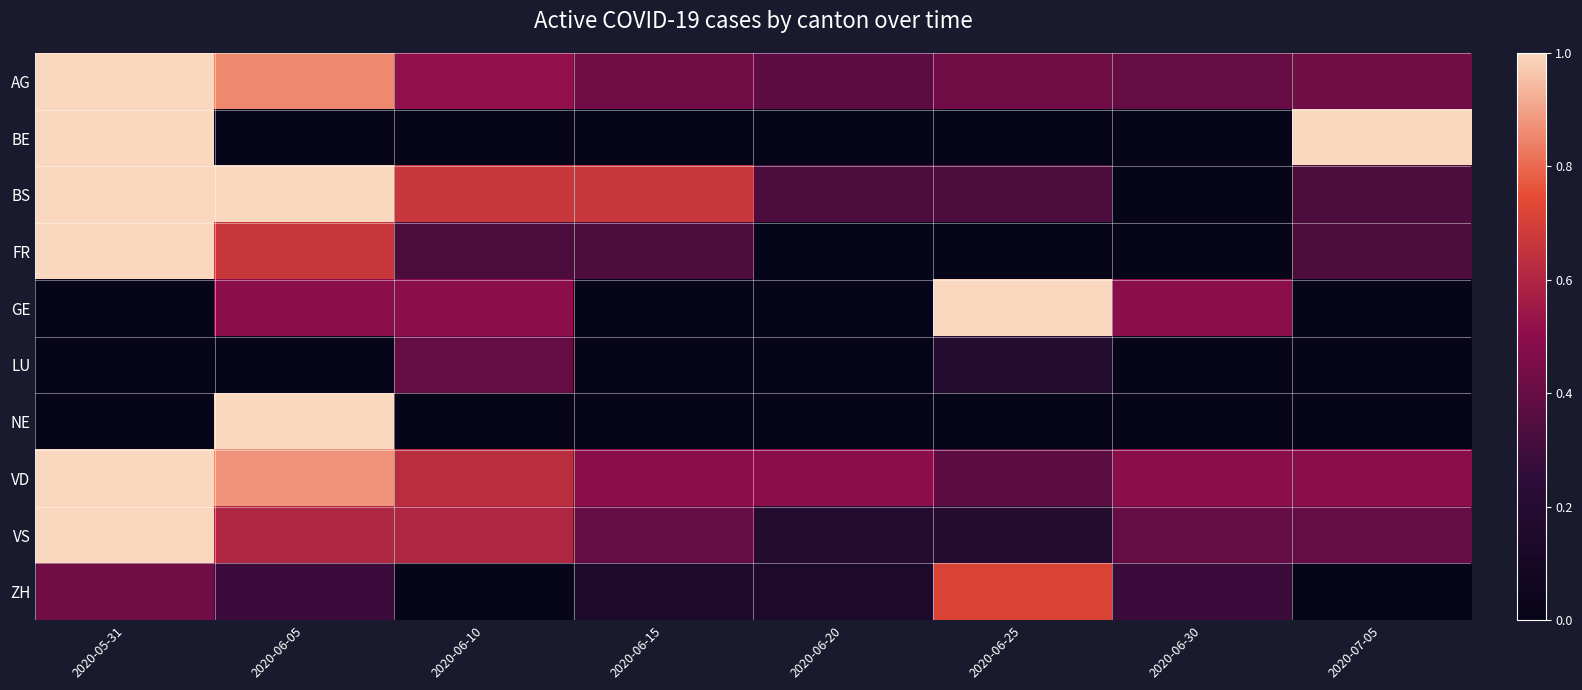

Reading left to right, transcribe all the data shown in this chart.

AG: 2020-05-31=1.0	2020-06-05=0.9	2020-06-10=0.5	2020-06-15=0.4	2020-06-20=0.4	2020-06-25=0.4	2020-06-30=0.4	2020-07-05=0.4
BE: 2020-05-31=1.0	2020-06-05=0.0	2020-06-10=0.0	2020-06-15=0.0	2020-06-20=0.0	2020-06-25=0.0	2020-06-30=0.0	2020-07-05=1.0
BS: 2020-05-31=1.0	2020-06-05=1.0	2020-06-10=0.7	2020-06-15=0.7	2020-06-20=0.3	2020-06-25=0.3	2020-06-30=0.0	2020-07-05=0.3
FR: 2020-05-31=1.0	2020-06-05=0.7	2020-06-10=0.3	2020-06-15=0.3	2020-06-20=0.0	2020-06-25=0.0	2020-06-30=0.0	2020-07-05=0.3
GE: 2020-05-31=0.0	2020-06-05=0.5	2020-06-10=0.5	2020-06-15=0.0	2020-06-20=0.0	2020-06-25=1.0	2020-06-30=0.5	2020-07-05=0.0
LU: 2020-05-31=0.0	2020-06-05=0.0	2020-06-10=0.4	2020-06-15=0.0	2020-06-20=0.0	2020-06-25=0.2	2020-06-30=0.0	2020-07-05=0.0
NE: 2020-05-31=0.0	2020-06-05=1.0	2020-06-10=0.0	2020-06-15=0.0	2020-06-20=0.0	2020-06-25=0.0	2020-06-30=0.0	2020-07-05=0.0
VD: 2020-05-31=1.0	2020-06-05=0.9	2020-06-10=0.6	2020-06-15=0.5	2020-06-20=0.5	2020-06-25=0.4	2020-06-30=0.5	2020-07-05=0.5
VS: 2020-05-31=1.0	2020-06-05=0.6	2020-06-10=0.6	2020-06-15=0.4	2020-06-20=0.2	2020-06-25=0.2	2020-06-30=0.4	2020-07-05=0.4
ZH: 2020-05-31=0.4	2020-06-05=0.3	2020-06-10=0.0	2020-06-15=0.1	2020-06-20=0.1	2020-06-25=0.7	2020-06-30=0.3	2020-07-05=0.0